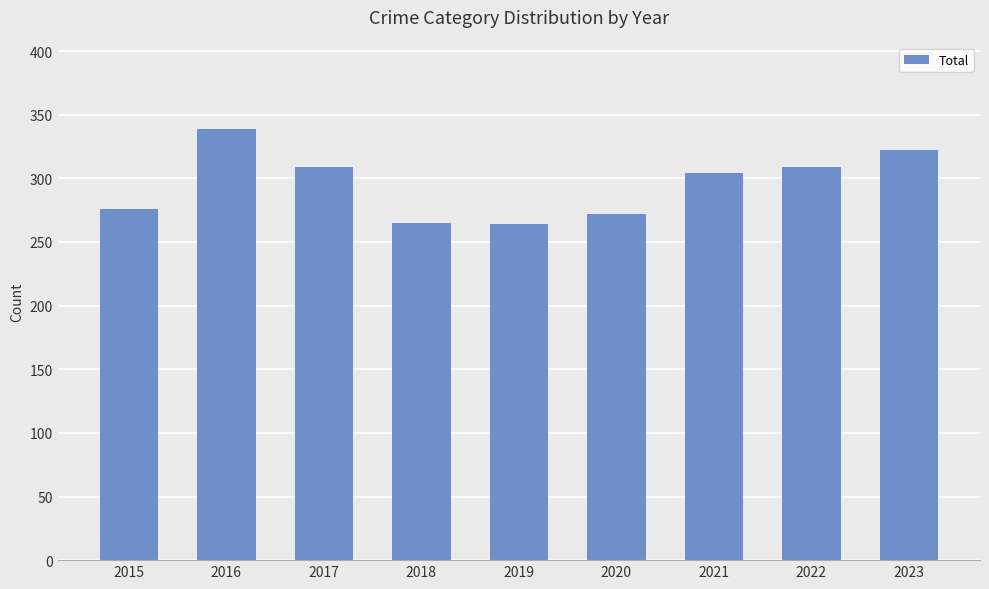

How many bars are there in total?

9